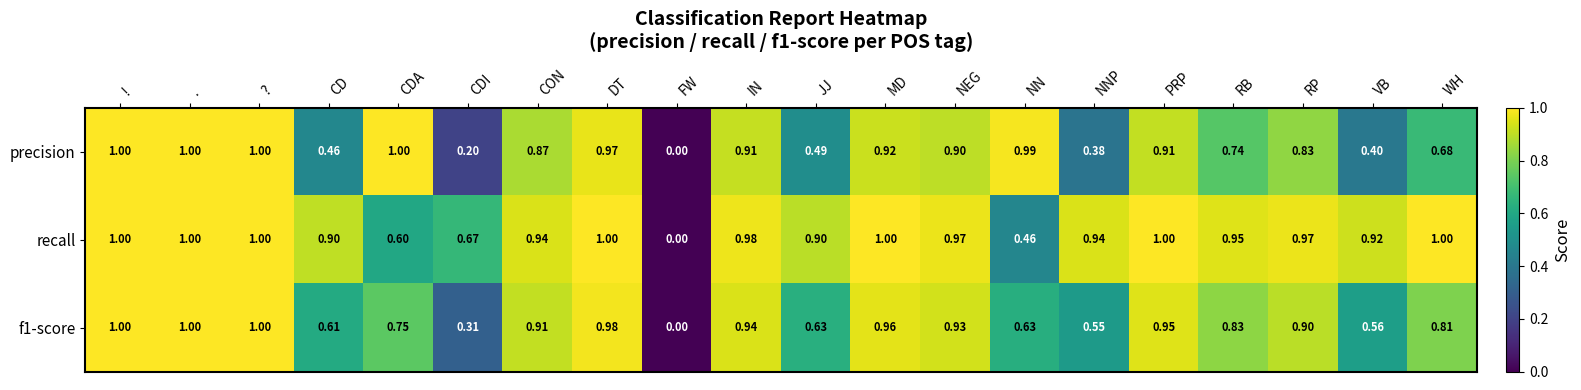

Between ! and CON, which series saw the biggest shift?

precision